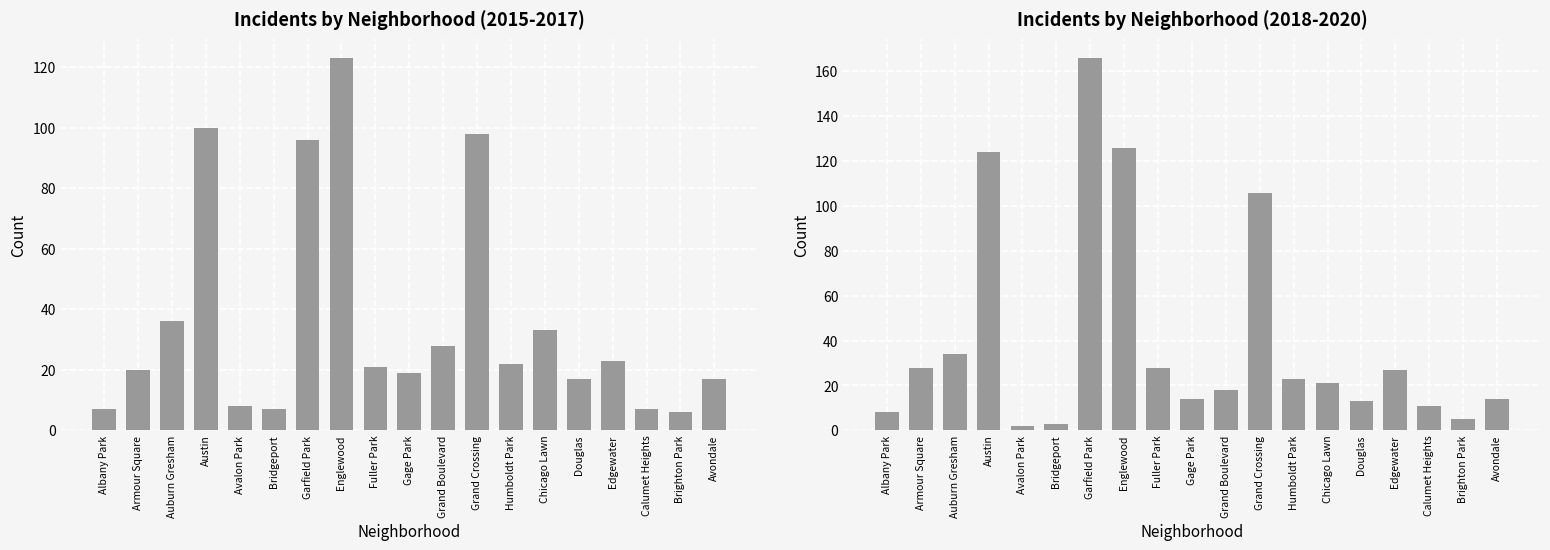

Reading left to right, what are all the values shown in this chart?

8	28	34	124	2	3	166	126	28	14	18	106	23	21	13	27	11	5	14